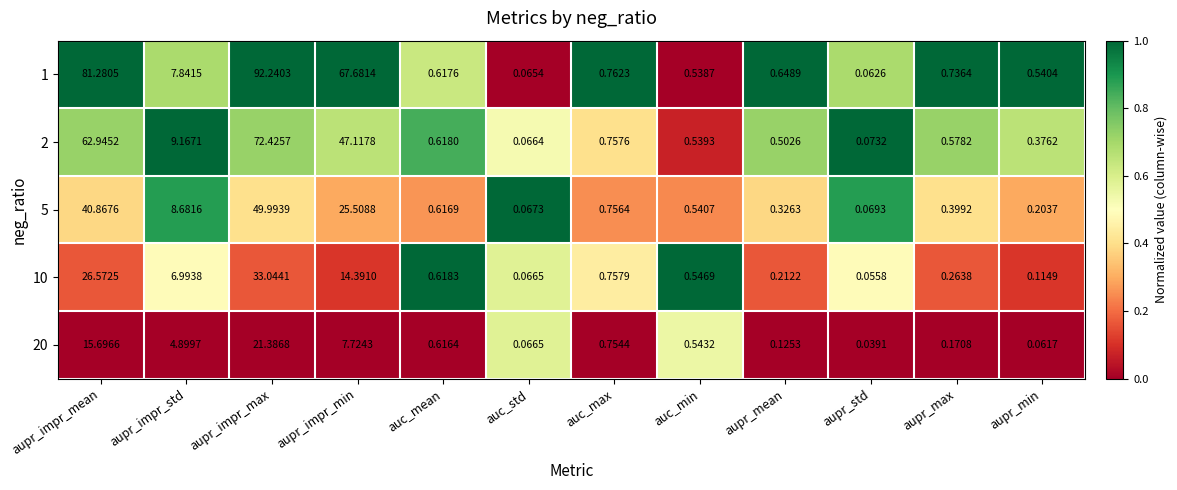

Rank the categories by 1 value from lowest to highest.

aupr_std, auc_std, auc_min, aupr_min, auc_mean, aupr_mean, aupr_max, auc_max, aupr_impr_std, aupr_impr_min, aupr_impr_mean, aupr_impr_max